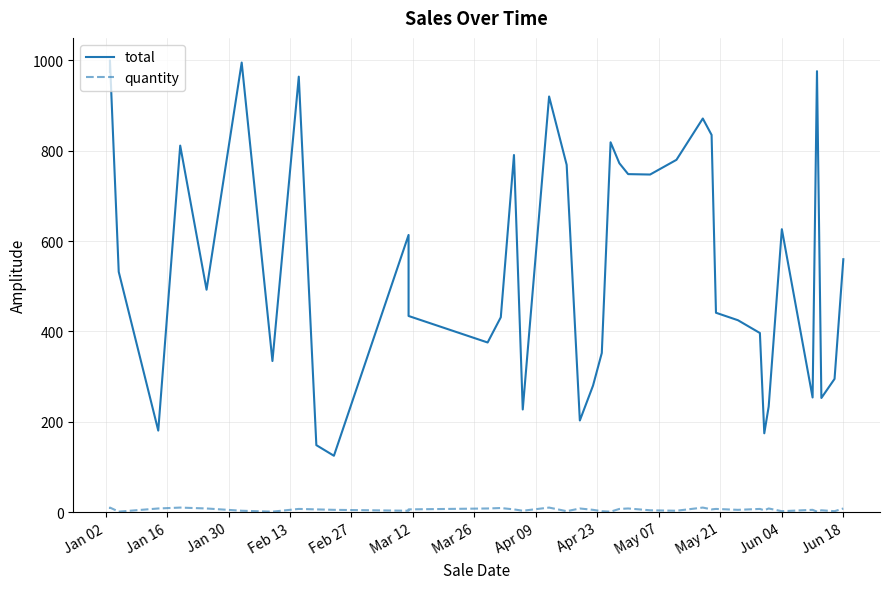

The value of total at 35 is 75.8. True or false?

False